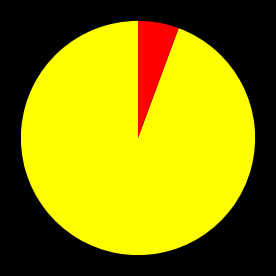

Does any single category account for the majority?

Yes